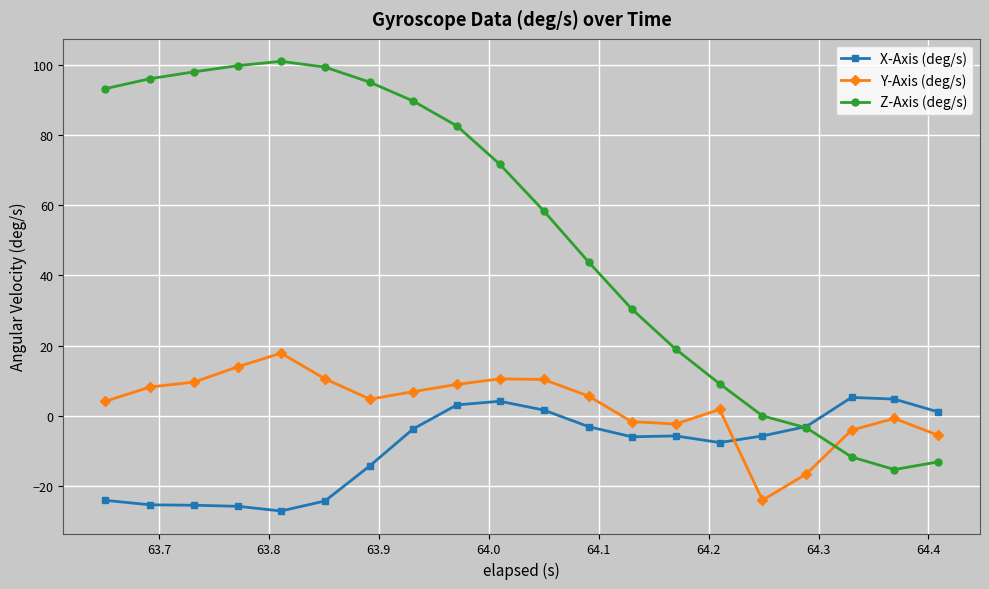

What is the value of the X-Axis (deg/s) point at the 19th from the left?

4.7